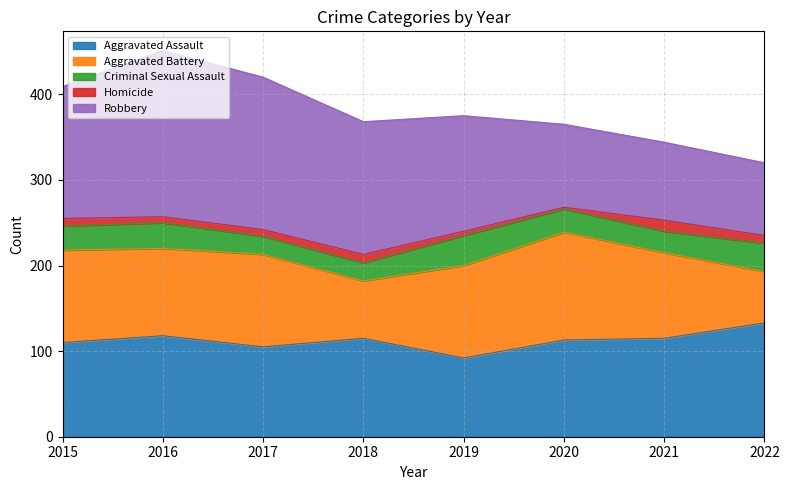

What is the lowest value of the Aggravated Assault series?

92